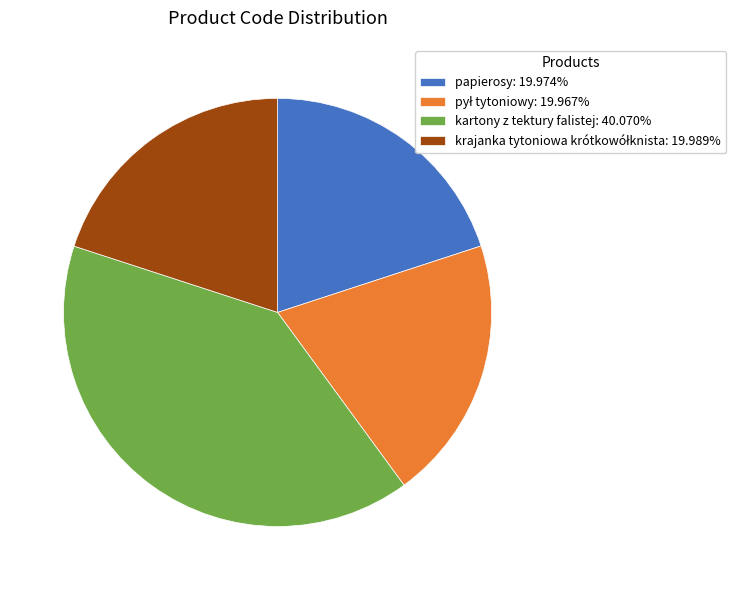

Does any single category account for the majority?

No